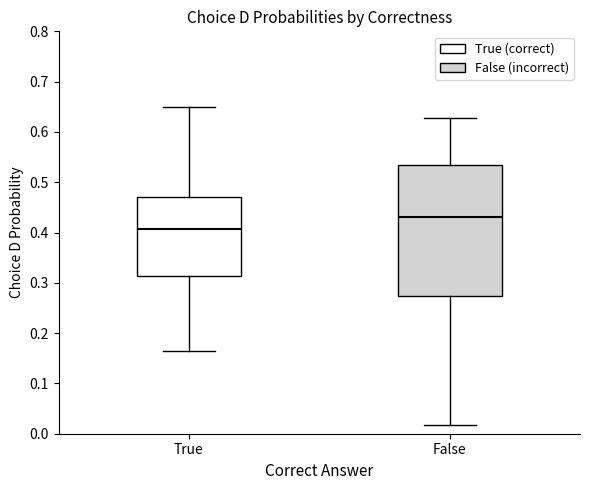

Which box has the highest median line?

False